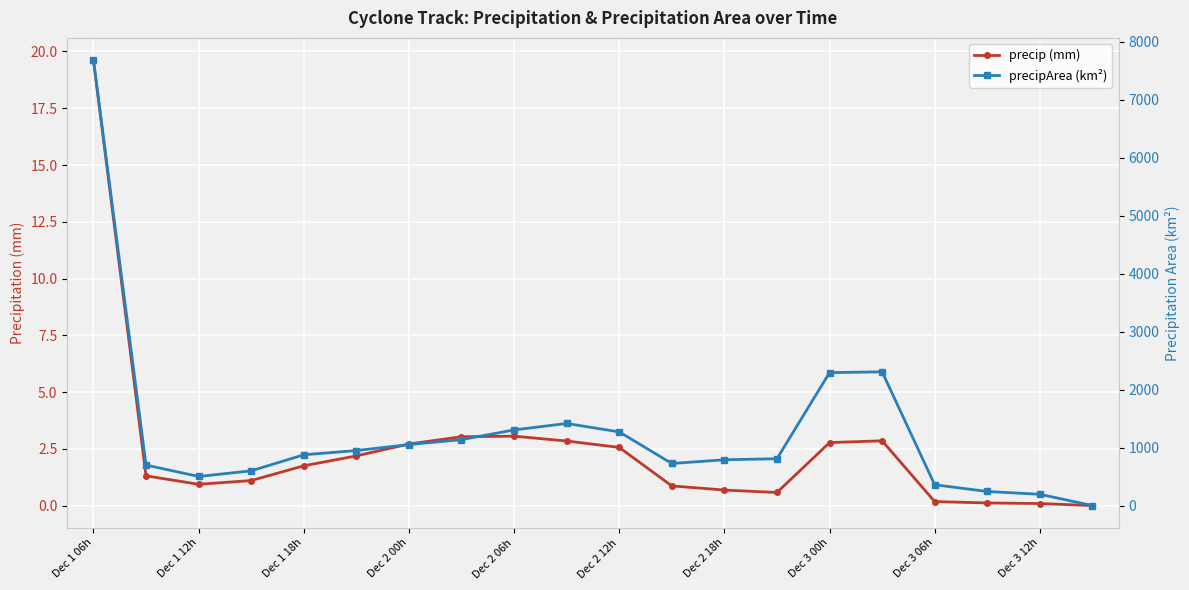

What is the difference between the second highest and minimum values in the precip (mm) series?

3.1